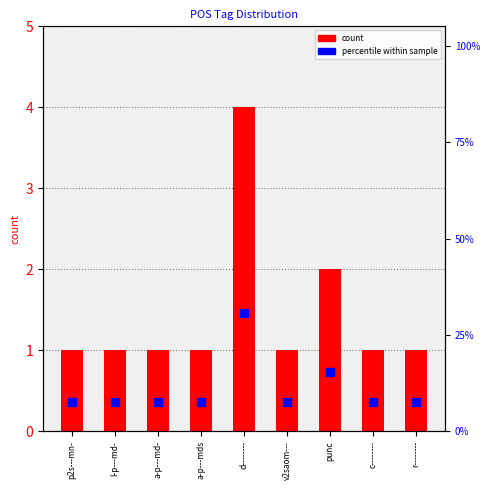

What are all the series names shown in the legend?

count, percentile within sample